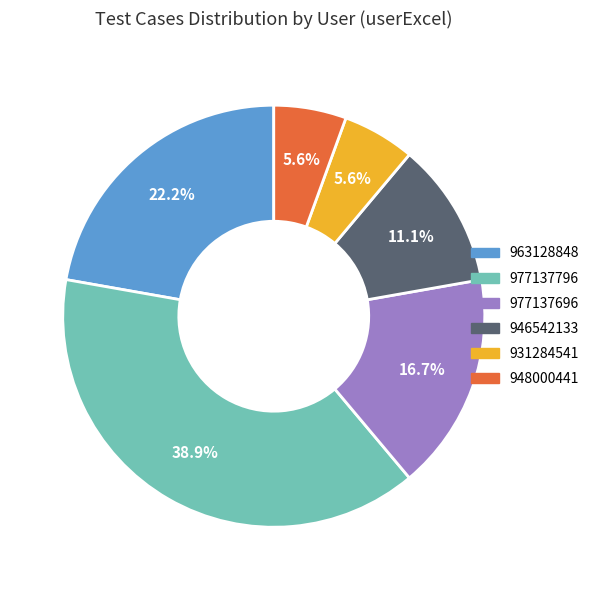

Approximately how many times larger is the value at 963128848 compared to 977137796?

0.6